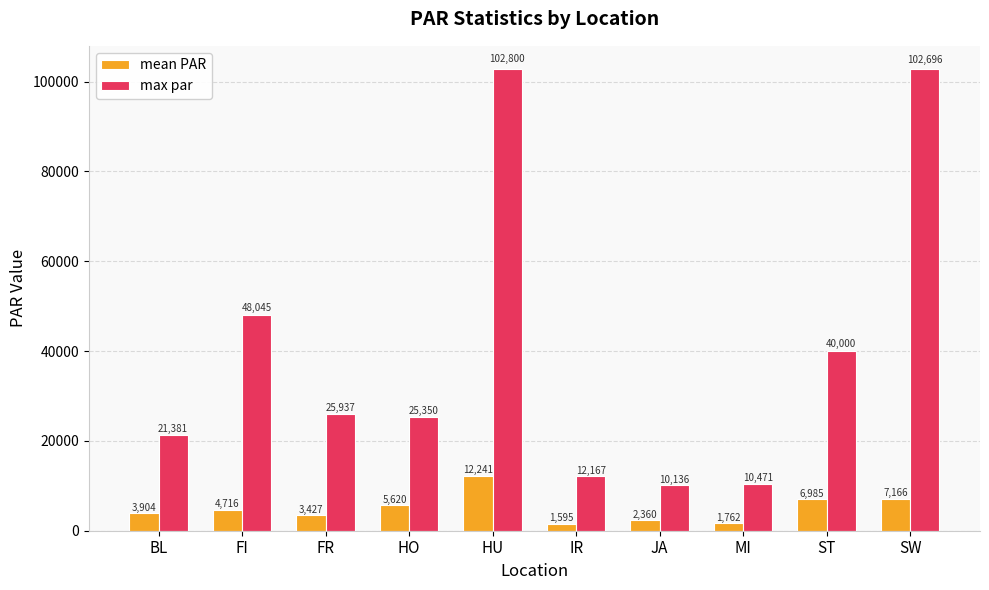

Rank the series by their average value, from lowest to highest.

mean PAR, max par